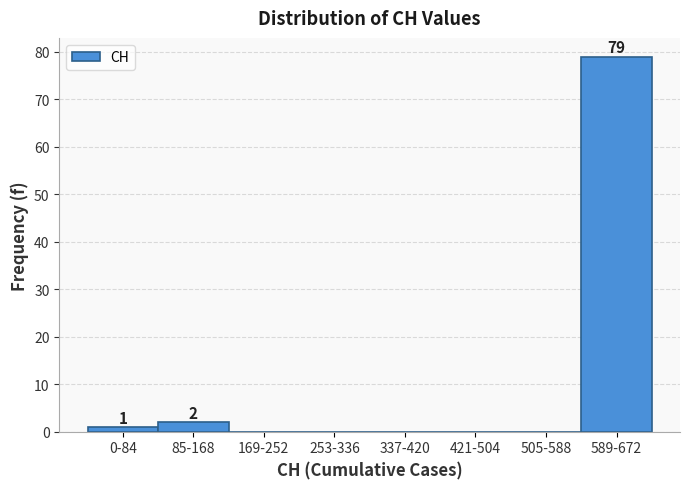

Reading right to left, extract all data points from this chart.

589-672=79	505-588=0	421-504=0	337-420=0	253-336=0	169-252=0	85-168=2	0-84=1